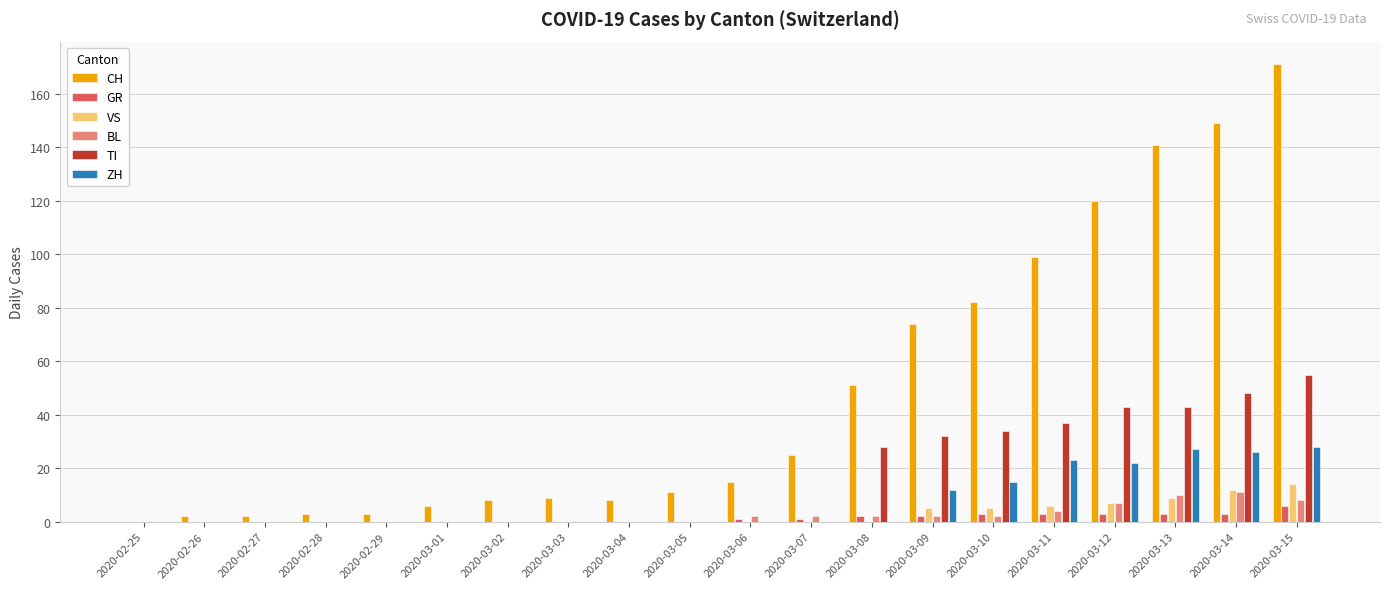

What is the sum of all TI values?

320